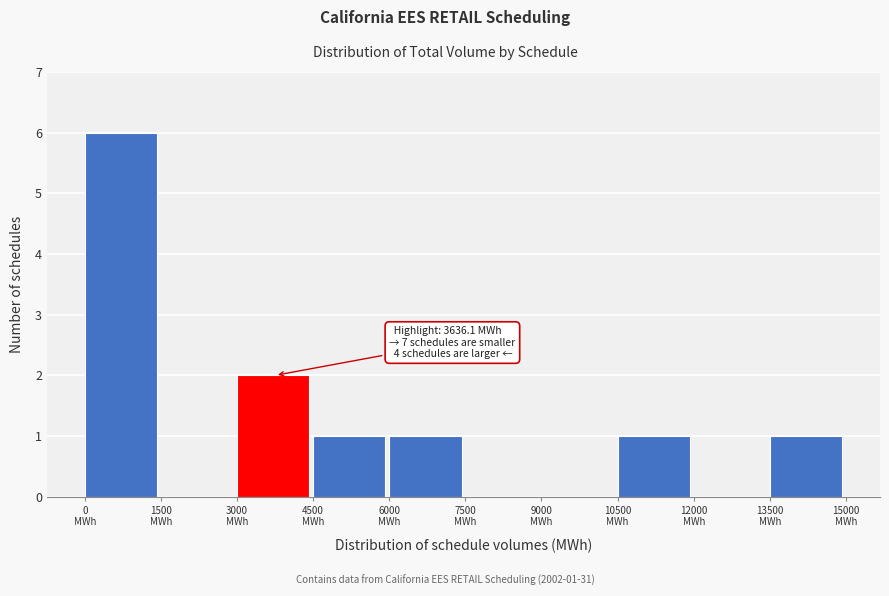

Over which range of the x-axis is the bar tallest?

0 to 1500